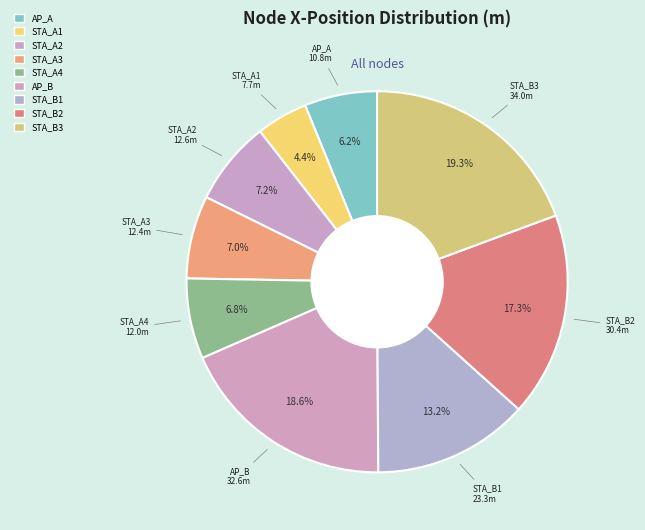

Is it true that AP_A is 6% of the pie?

True